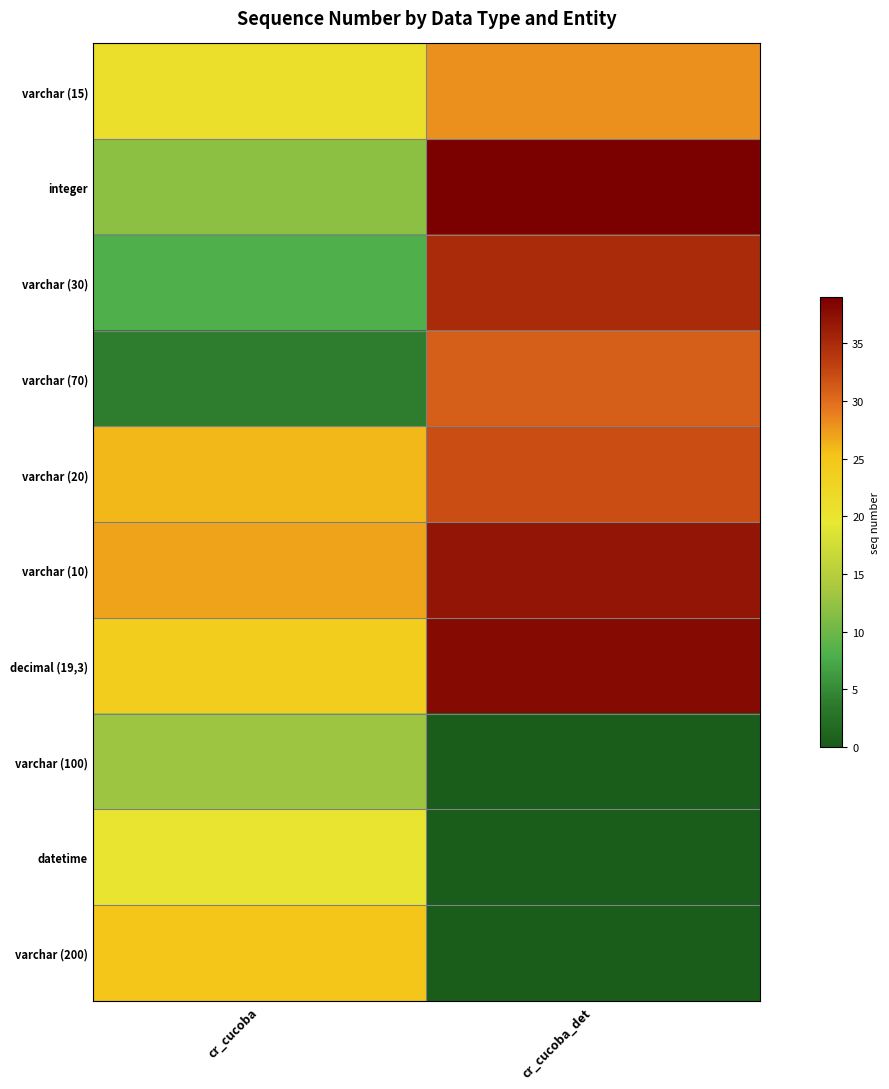

Which series has the largest range (max minus min)?

integer